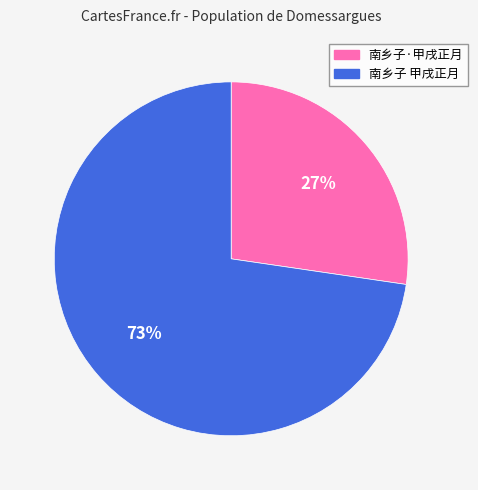

To the nearest percent, what portion does 南乡子 甲戌正月 represent?

73%